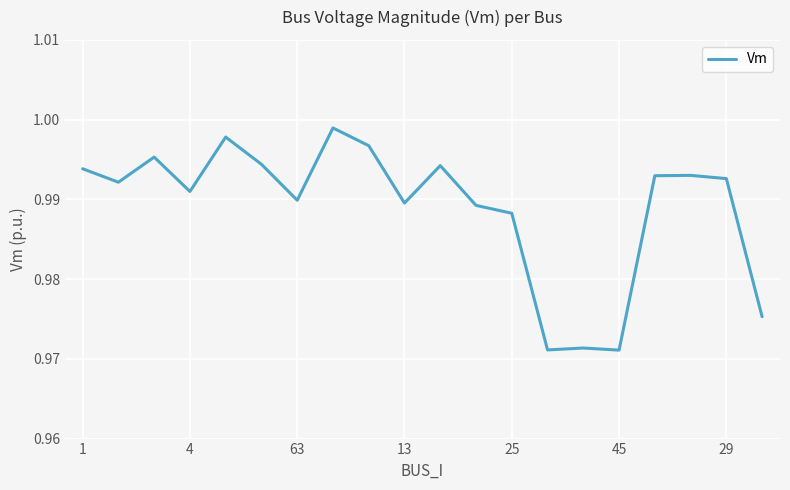

The value at 1 is 1.8. True or false?

False